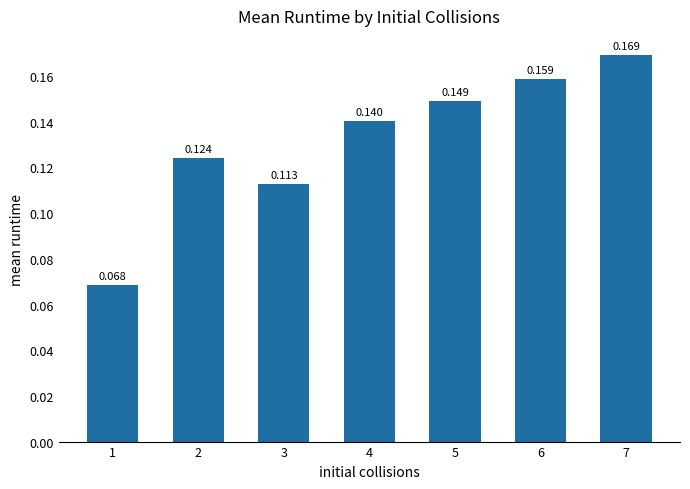

How many categories are shown in the chart?

7